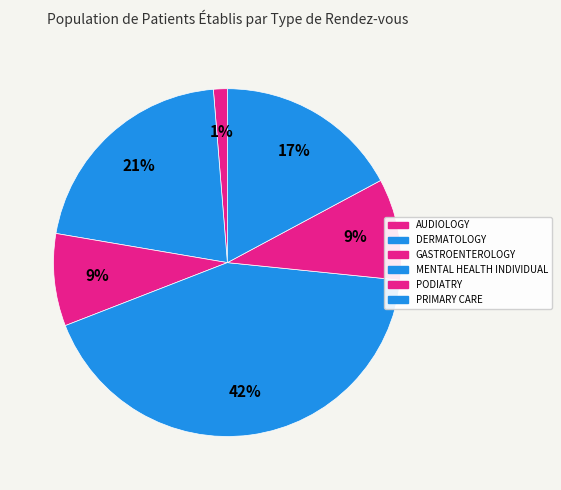

Count the number of slices in the pie.

6